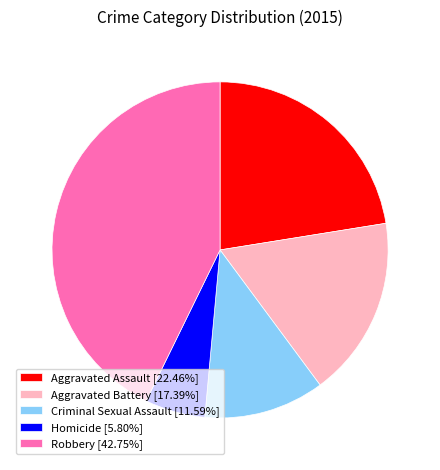

Is there a majority slice in this chart?

No